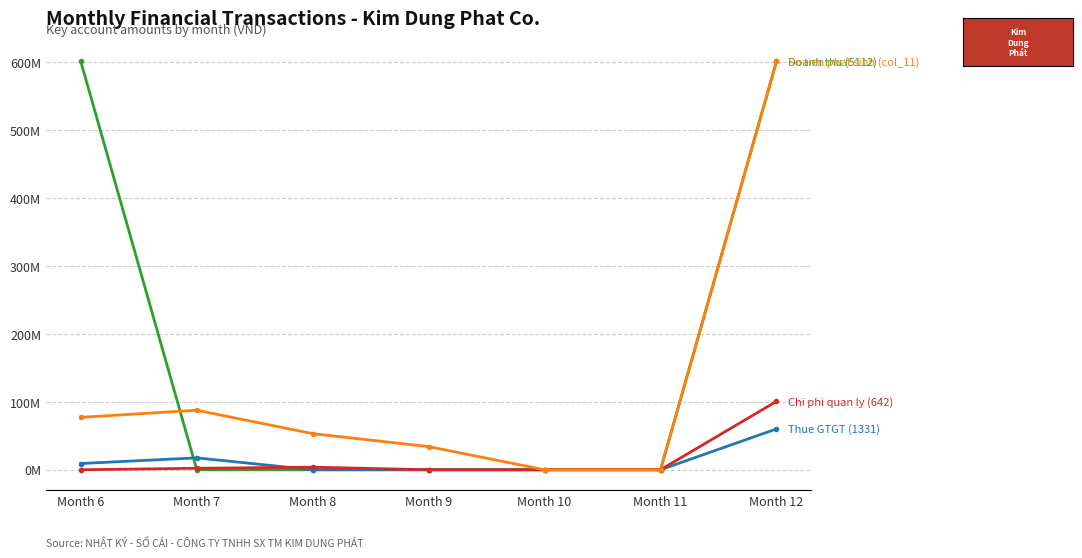

Reading right to left, what are all the values shown in this chart?

Doanh thu (5112): 601462387	0	0	0	0	0	601462387
Thue GTGT (1331): 60146238	0	0	0	0	17498020	9193190
Chi phi quan ly (642): 100723510	0	0	0	3800000	2160000	0
So tien phat sinh (col_11): 601462387	0	0	34093500	53213100	87673600	77160000